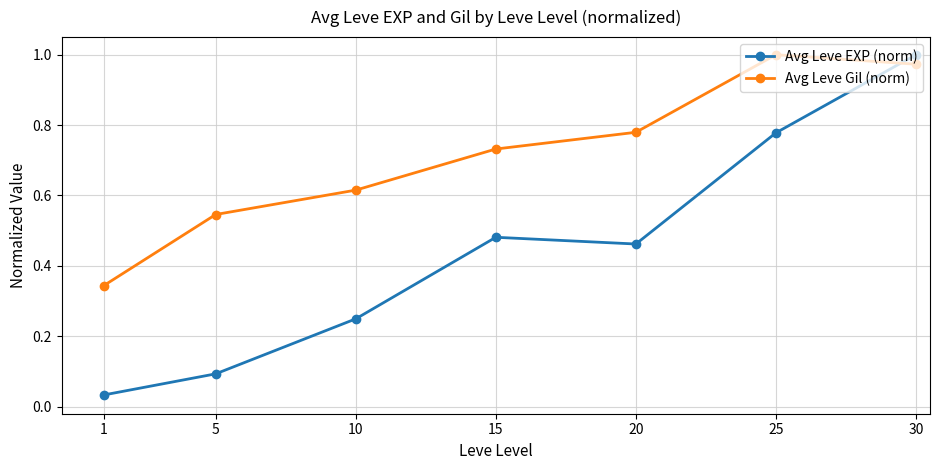

At how many categories does at least one series exceed 0?

7